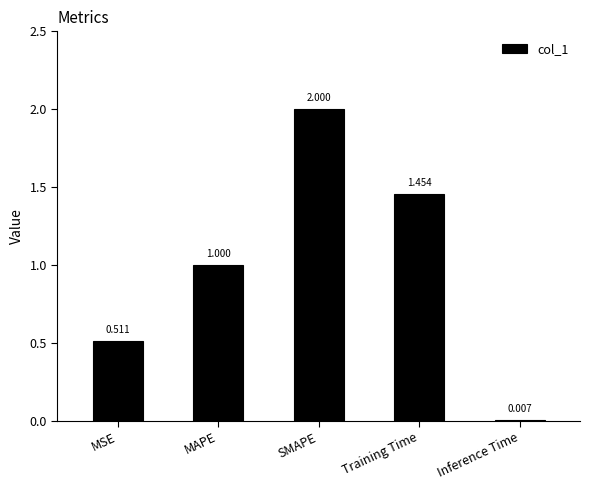

At which label is the value closest to 1?

MAPE